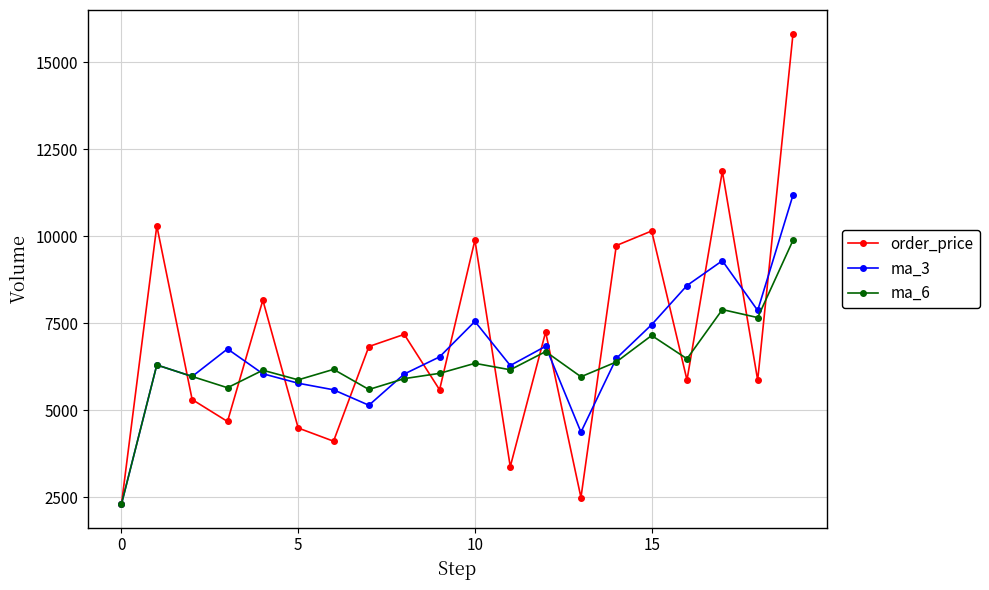

What is the greatest value displayed?

15819.2